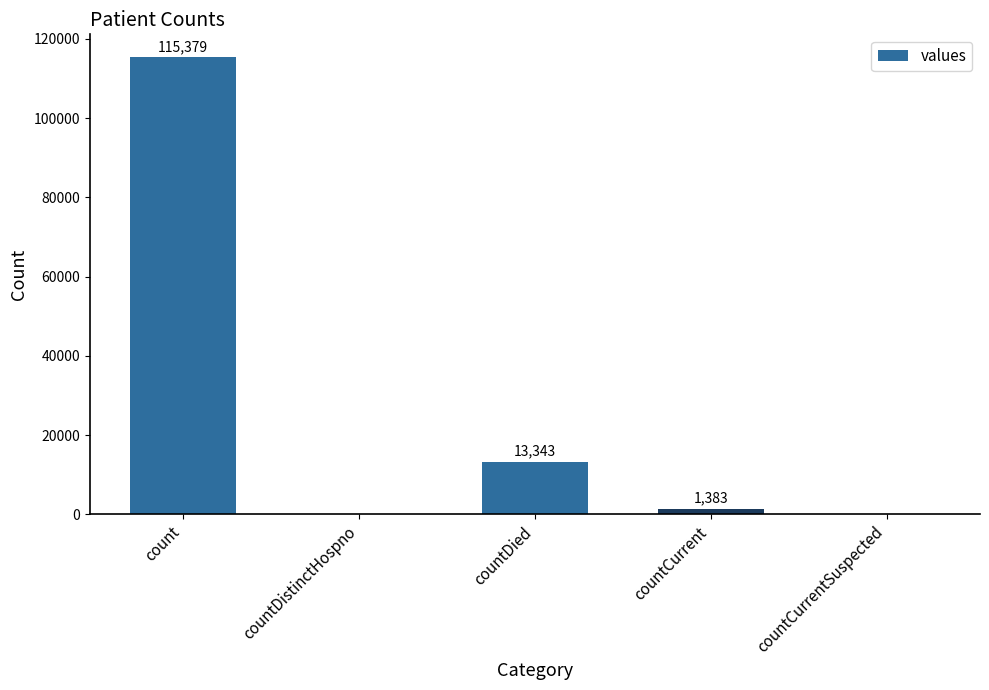

What is the sum of all values?

130105